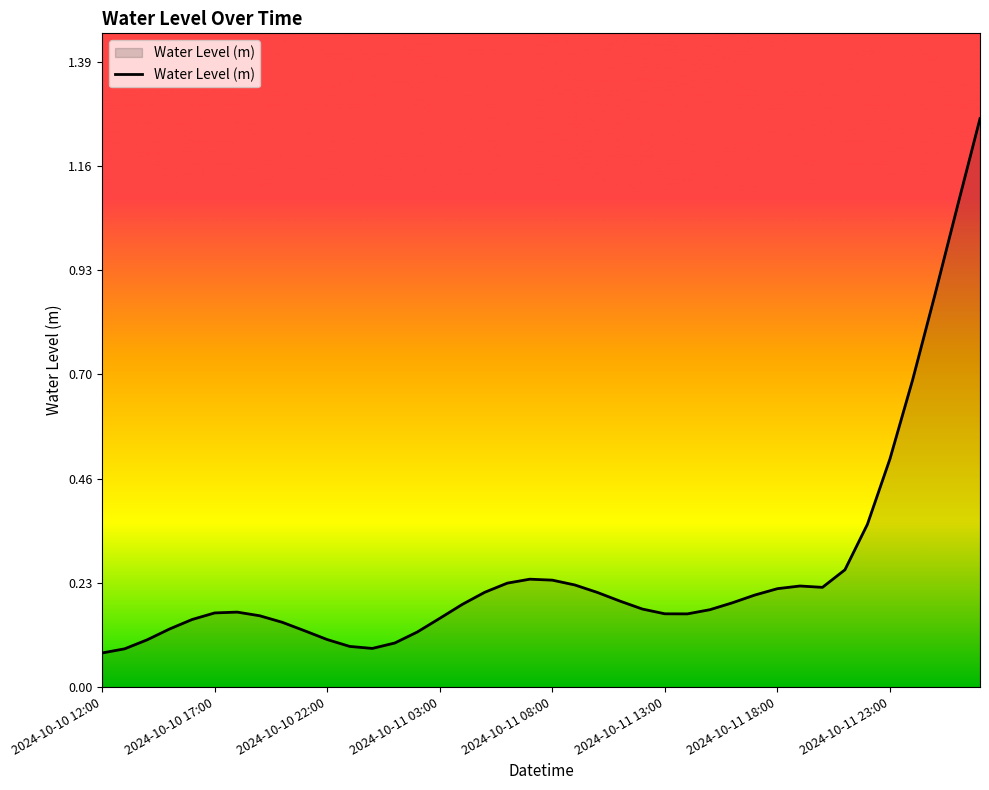

What is the difference between the maximum and minimum values?

1.2